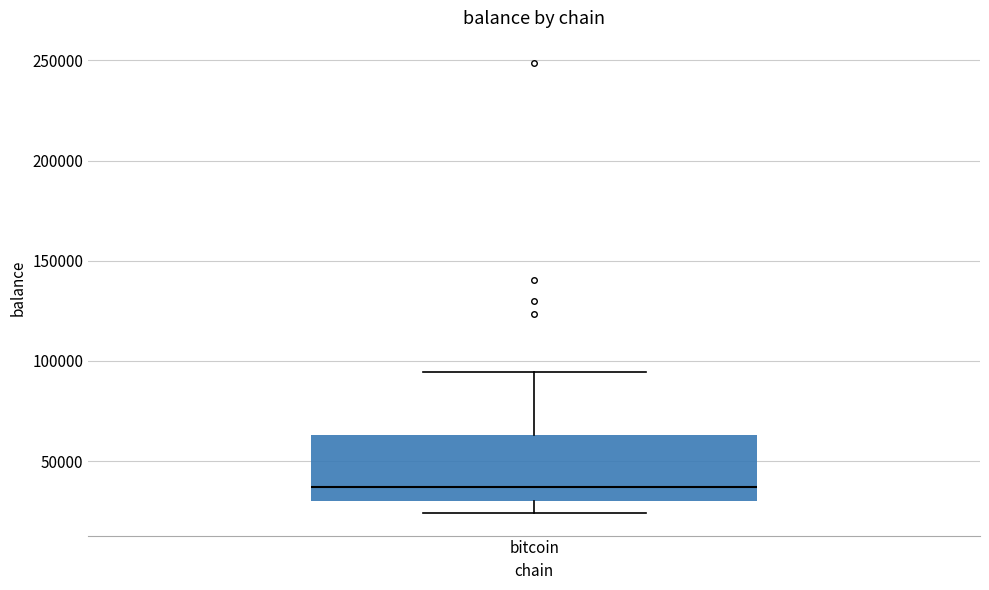

Transcribe this box plot: give where the median line is, the range the box spans, and where the two whiskers end, as read against the y-axis. The values are not printed on the chart, so give them approximately, as read against the axis.

median 35000, box 30000 to 65000, whiskers 25000 to 95000